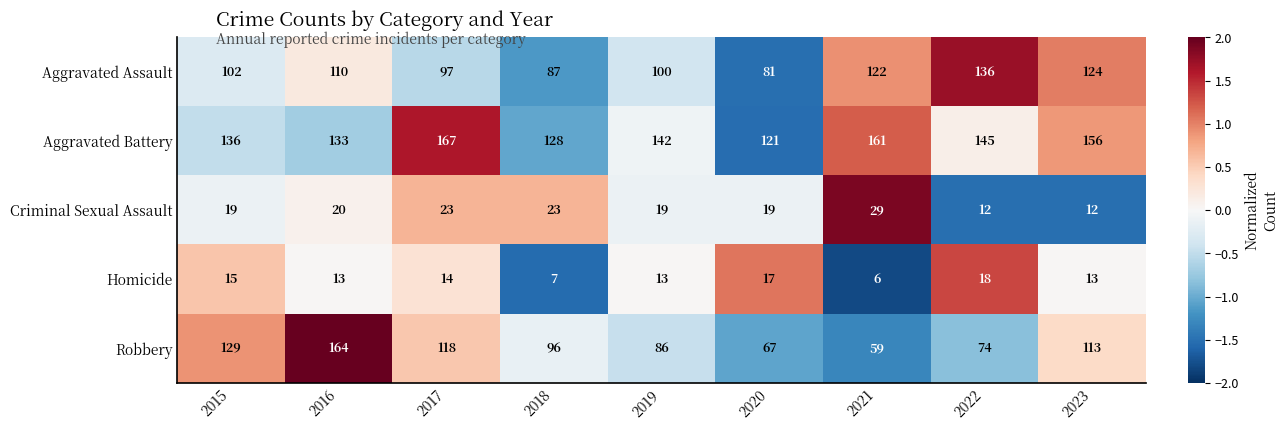

The Aggravated Battery series shows 161 at 2021. True or false?

True